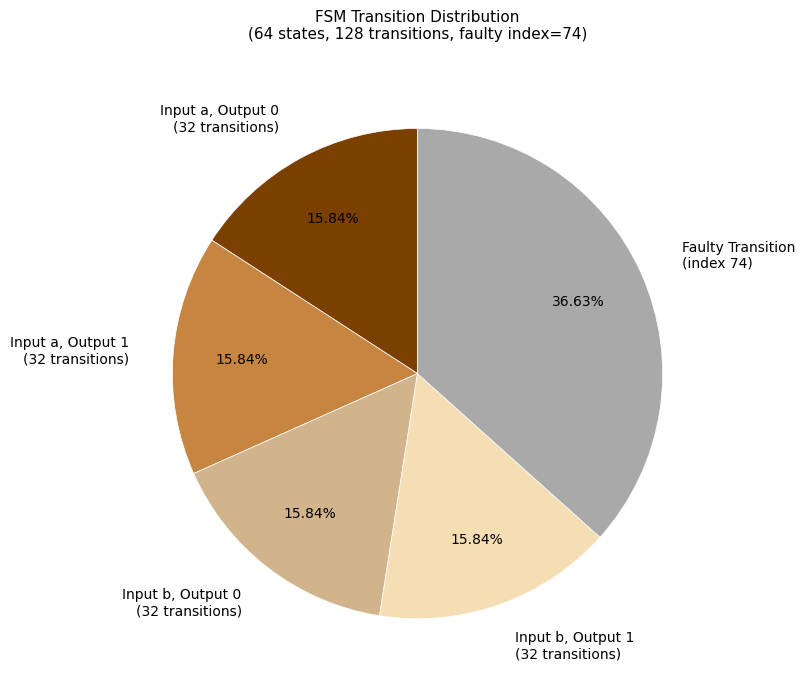

What is the ratio of the value at Input b, Output 1 (32 transitions) to the value at Faulty Transition (index 74)?

0.4